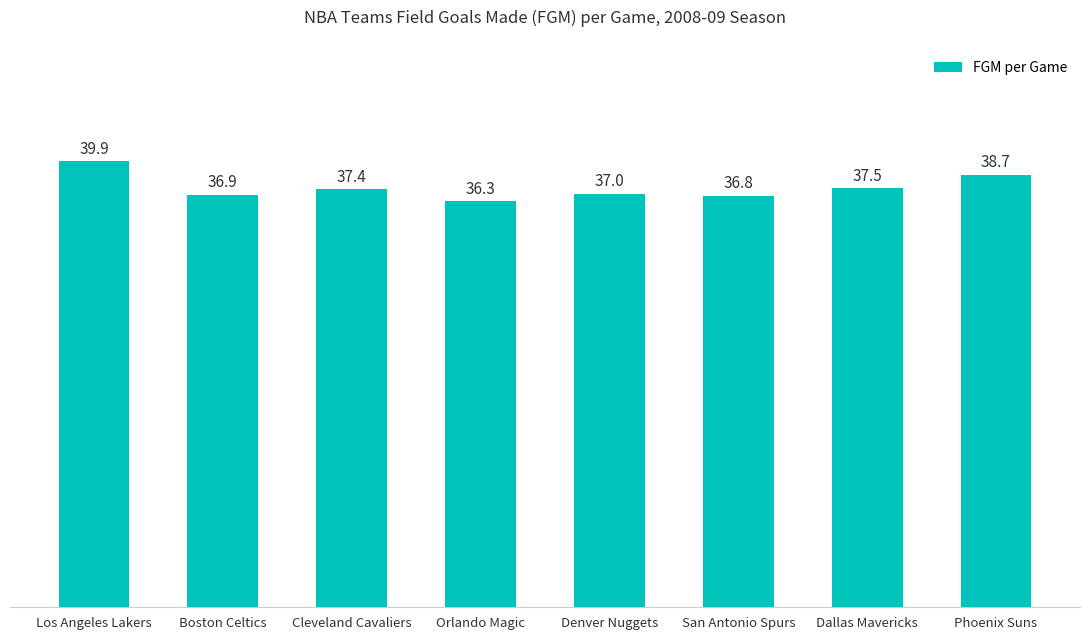

Reading left to right, transcribe all the data shown in this chart.

39.9	36.9	37.4	36.3	37.0	36.8	37.5	38.7